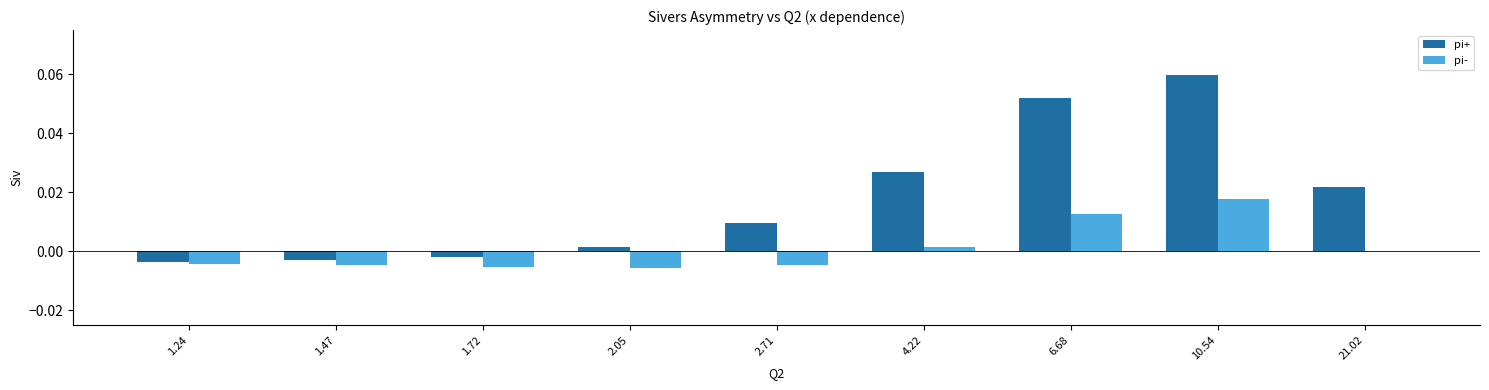

Is it true that pi+ equals 0.0 at 6.68?

False